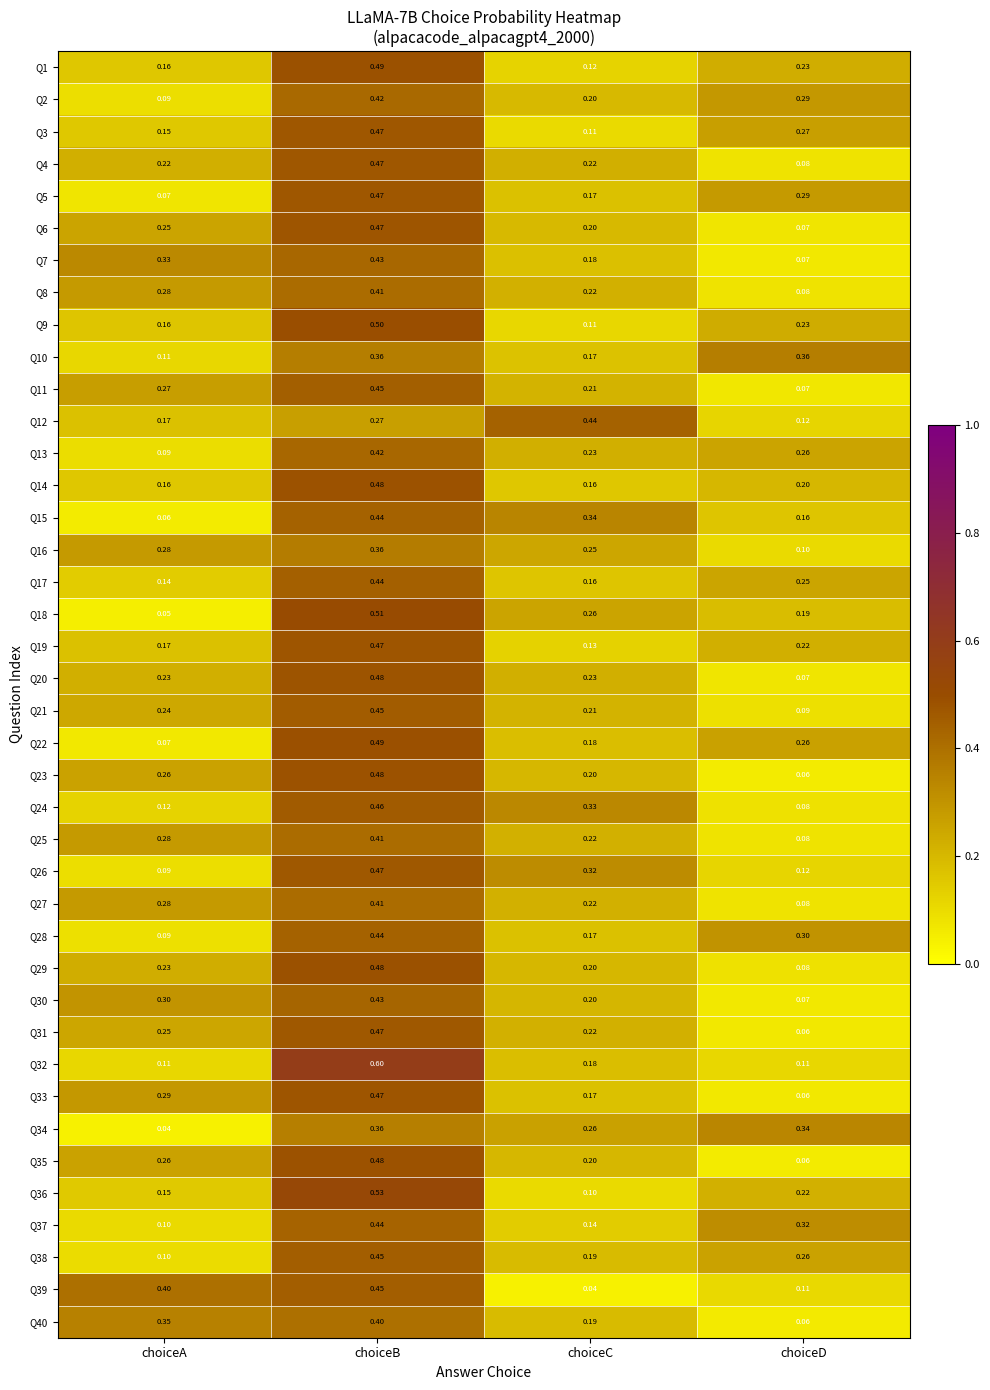

Where is Q25 nearest to the value 0?

choiceD